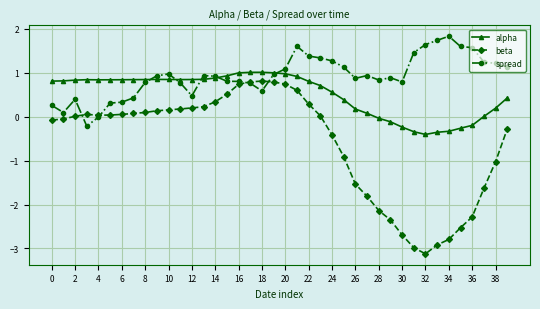

True or false: beta has more than 0 points higher than both neighbors.

True